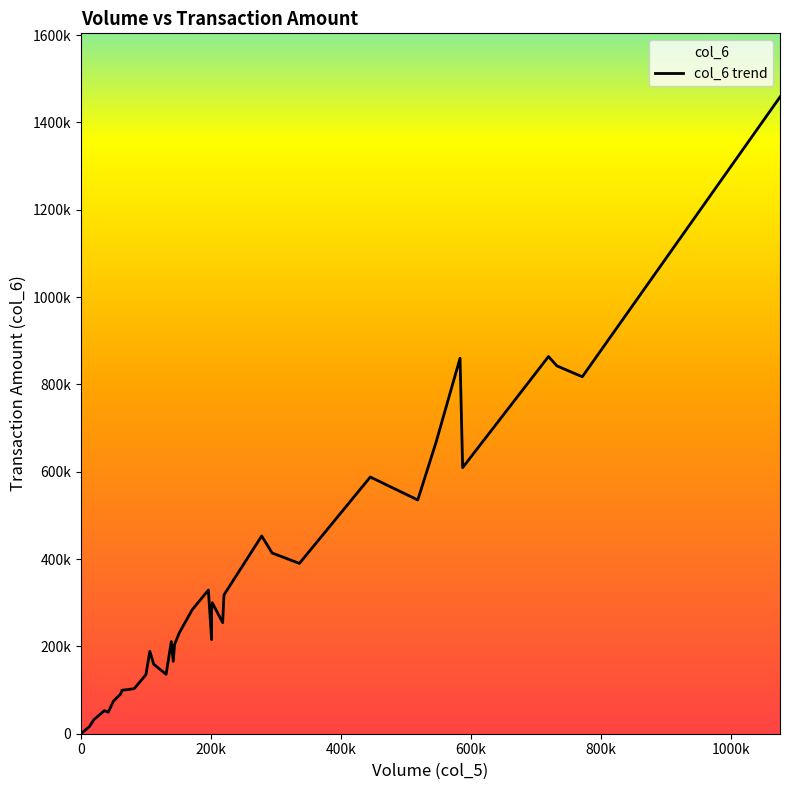

What is the change in value from 732000 to 294000?

-428330